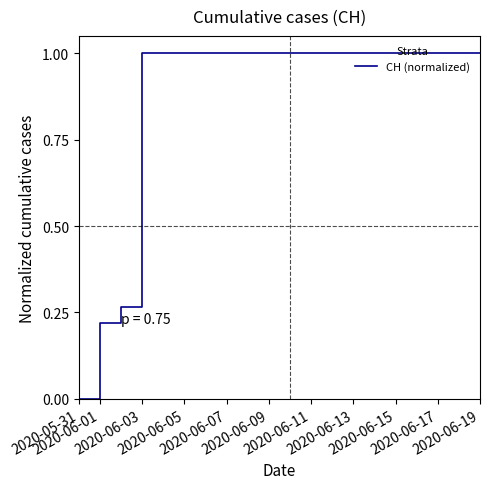

Does the chart have visible grid lines?

No